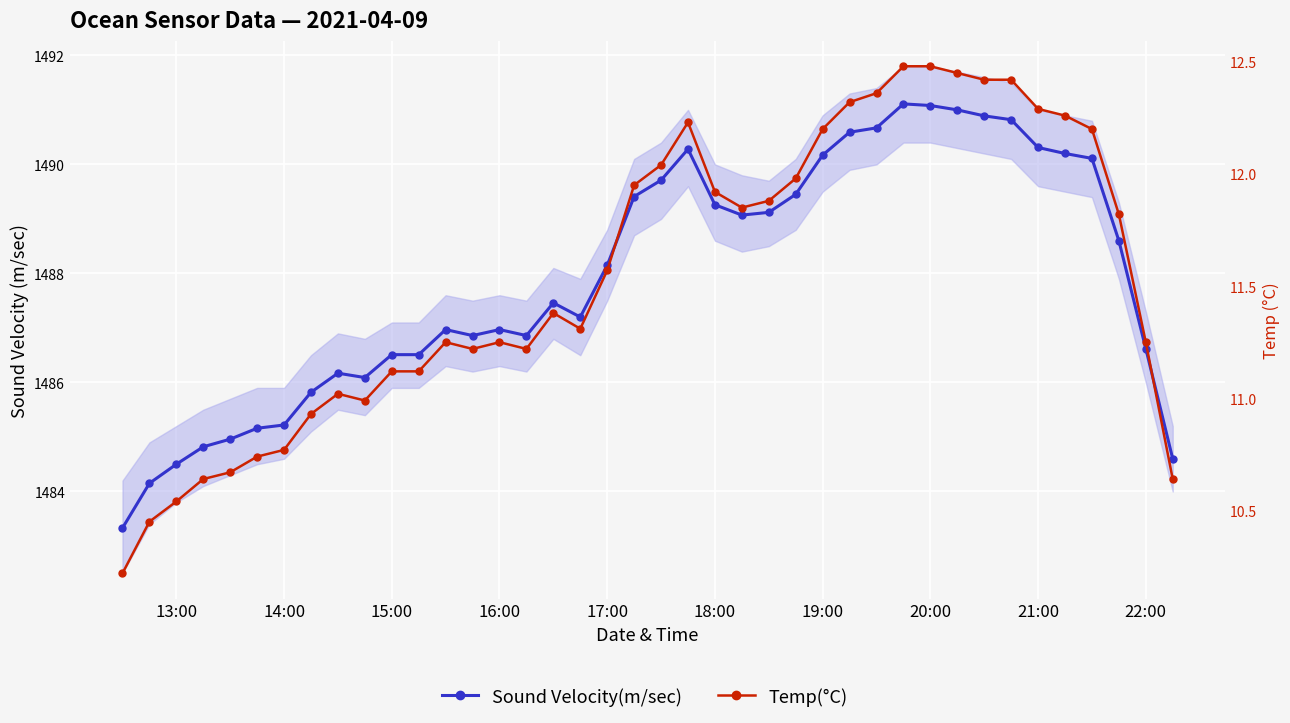

What is the value of the Sound Velocity(m/sec) point at the 35th from the left?

1490.3